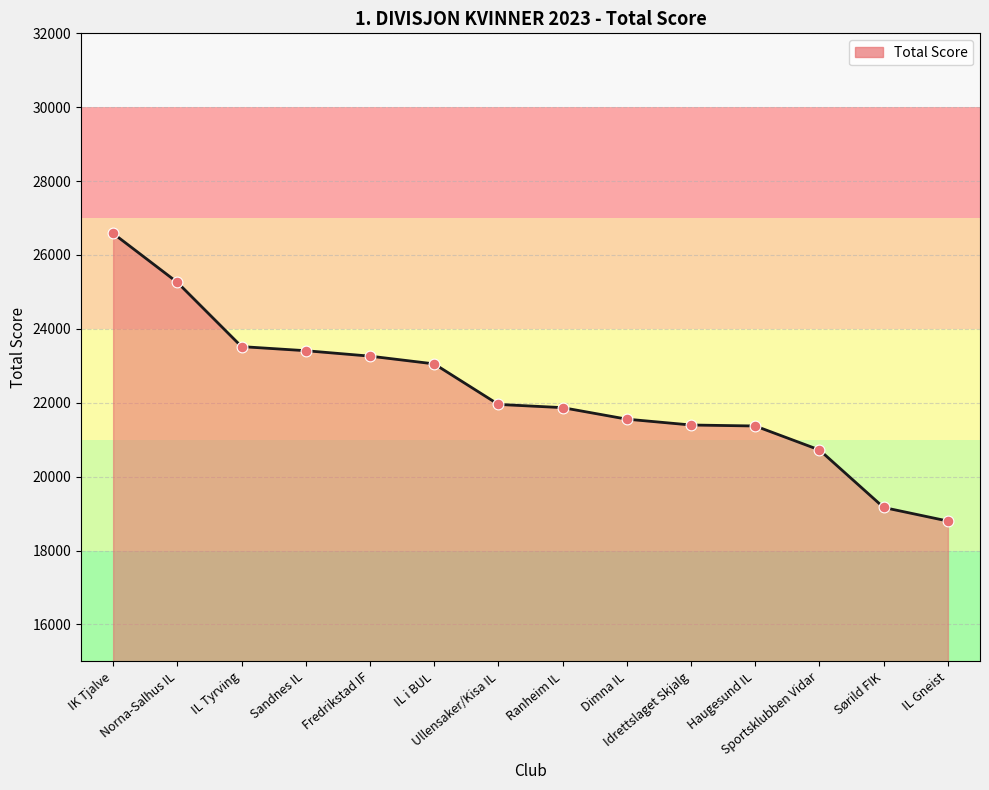

Which has a higher value, Ranheim IL or Norna-Salhus IL?

Norna-Salhus IL